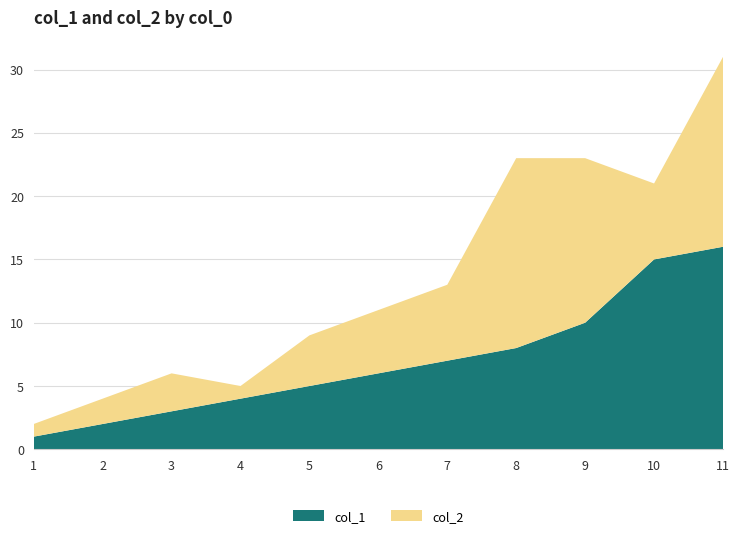

Reading left to right, list all the values displayed in this chart.

col_1: 1	2	3	4	5	6	7	8	10	15	16
col_2: 1	2	3	1	4	5	6	15	13	6	15